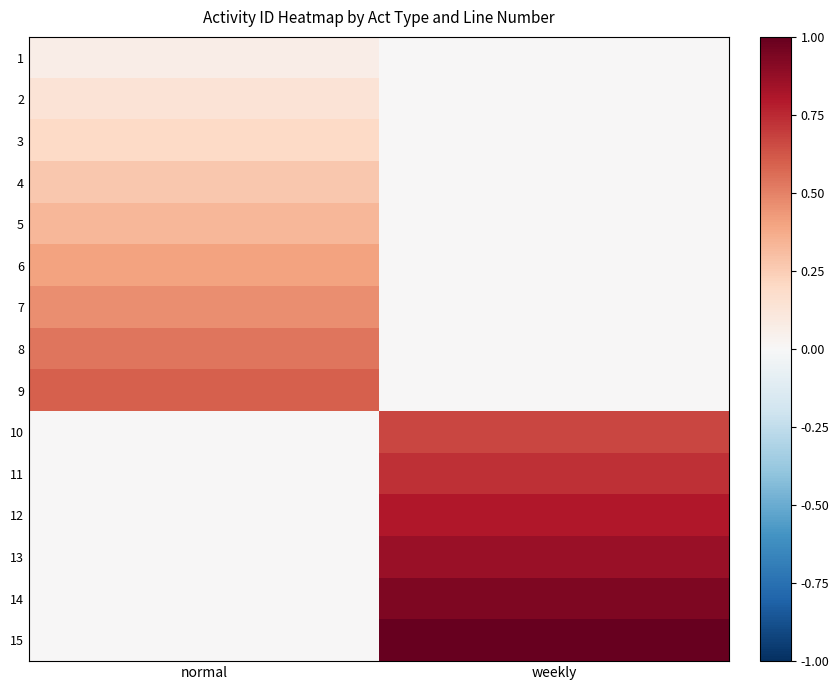

Reading right to left, what are all the values shown in this chart?

1: weekly=0.0	normal=0.1
2: weekly=0.0	normal=0.1
3: weekly=0.0	normal=0.2
4: weekly=0.0	normal=0.3
5: weekly=0.0	normal=0.3
6: weekly=0.0	normal=0.4
7: weekly=0.0	normal=0.5
8: weekly=0.0	normal=0.5
9: weekly=0.0	normal=0.6
10: weekly=0.7	normal=0.0
11: weekly=0.7	normal=0.0
12: weekly=0.8	normal=0.0
13: weekly=0.9	normal=0.0
14: weekly=0.9	normal=0.0
15: weekly=1.0	normal=0.0